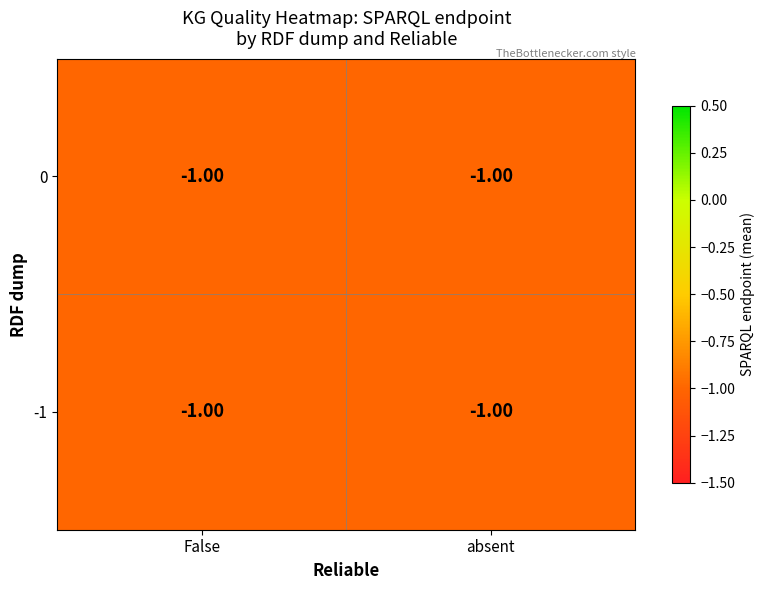

Between 19 and 6, which is larger?

19